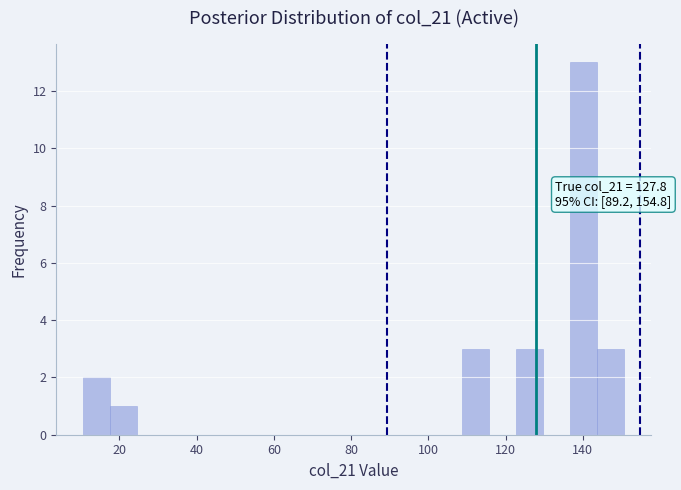

Read against the x-axis, roughly where is the centre of the tallest bar?

140